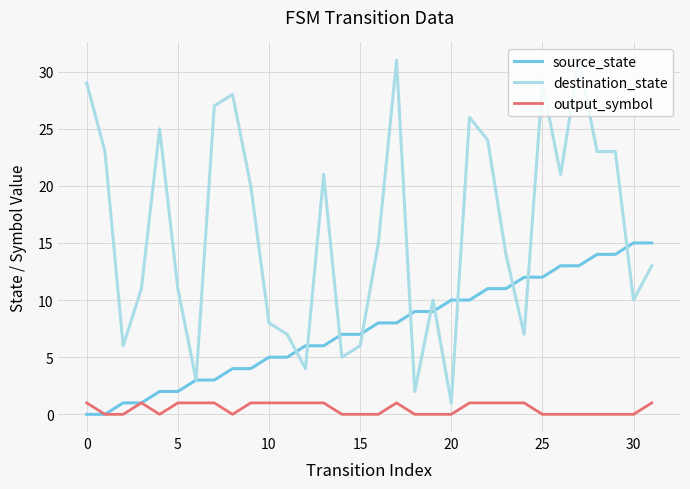

True or false: destination_state and output_symbol intersect in this chart.

False